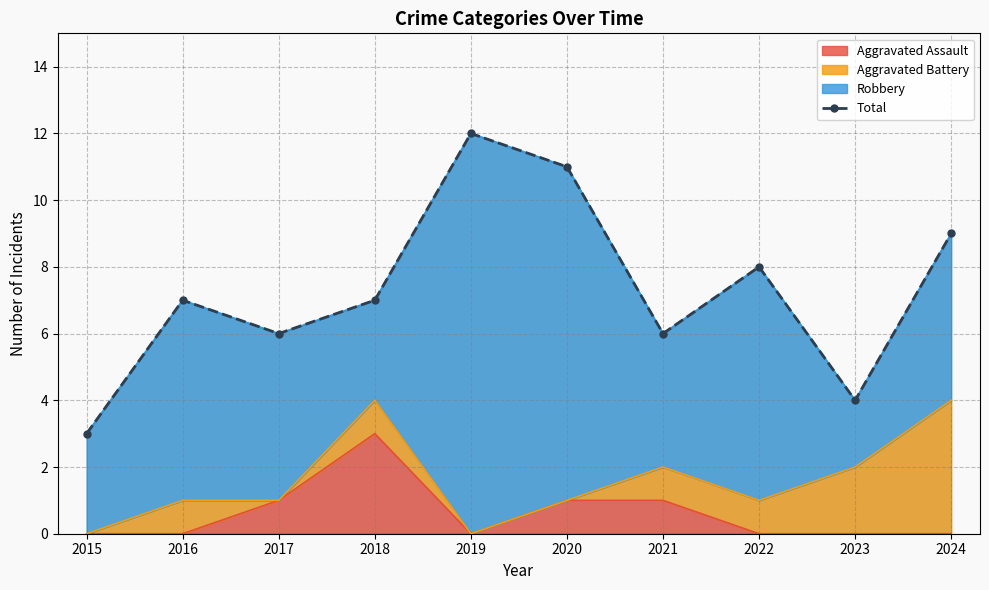

Reading right to left, what are all the values shown in this chart?

2024=9	2023=4	2022=8	2021=6	2020=11	2019=12	2018=7	2017=6	2016=7	2015=3